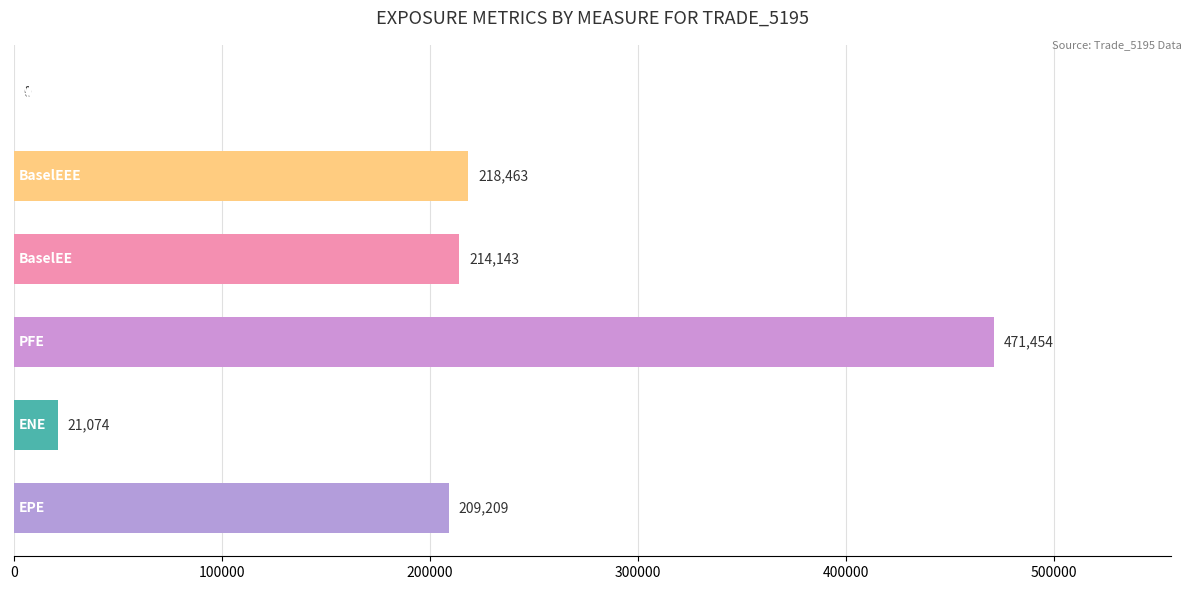

What is the greatest value displayed?

471454